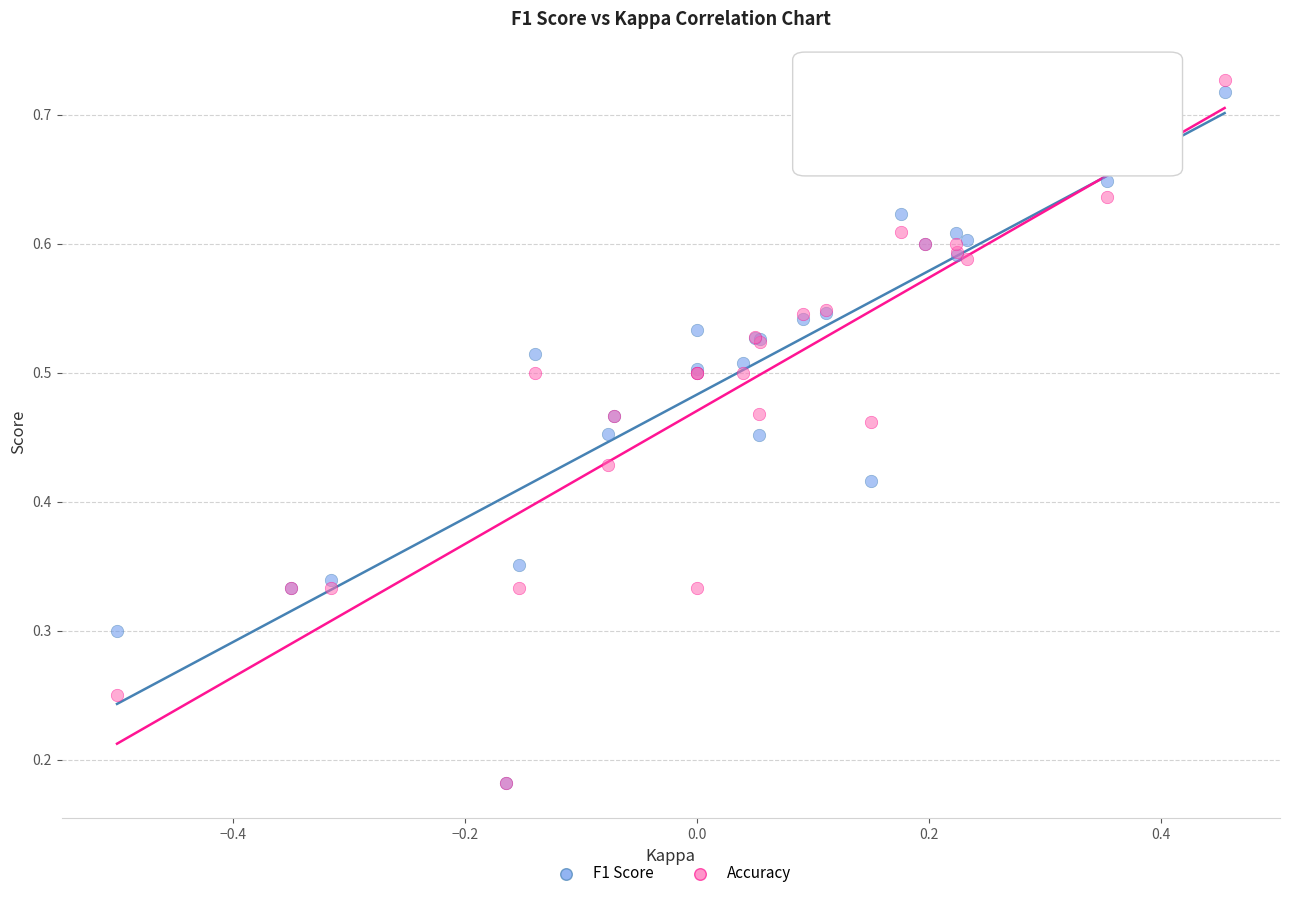

Which series contains the highest Y value?

Accuracy